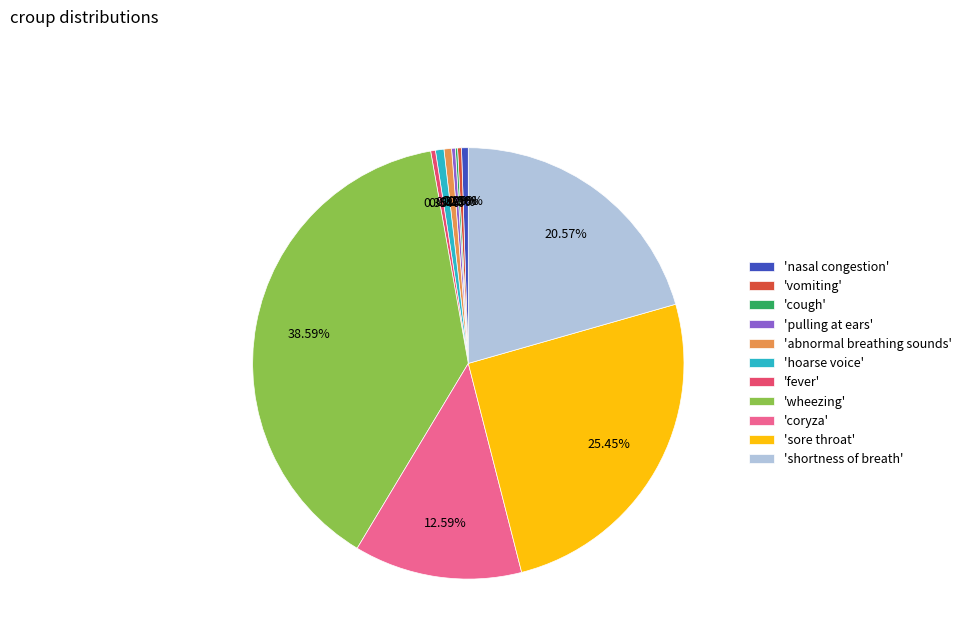

Which category has the biggest portion of the pie?

'wheezing'